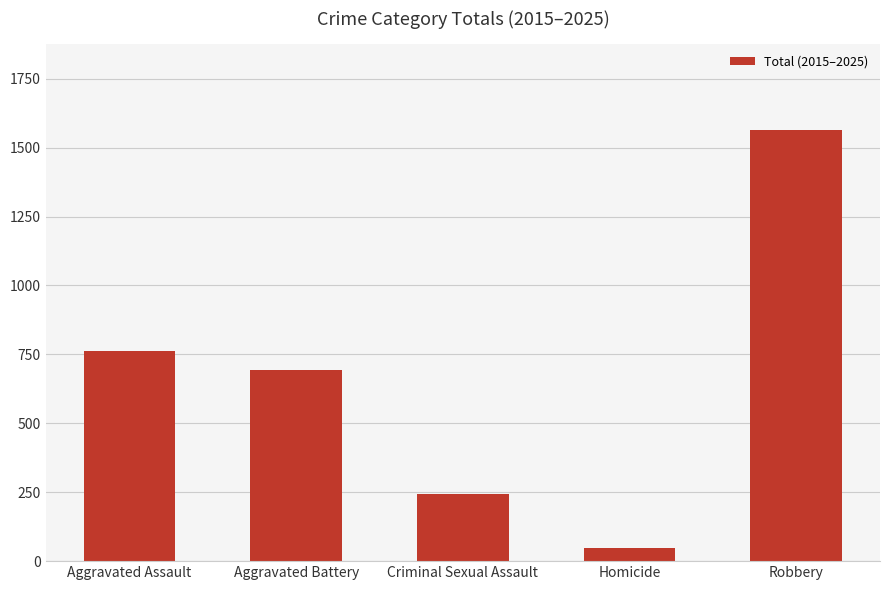

Rank the categories by value from lowest to highest.

Homicide, Criminal Sexual Assault, Aggravated Battery, Aggravated Assault, Robbery